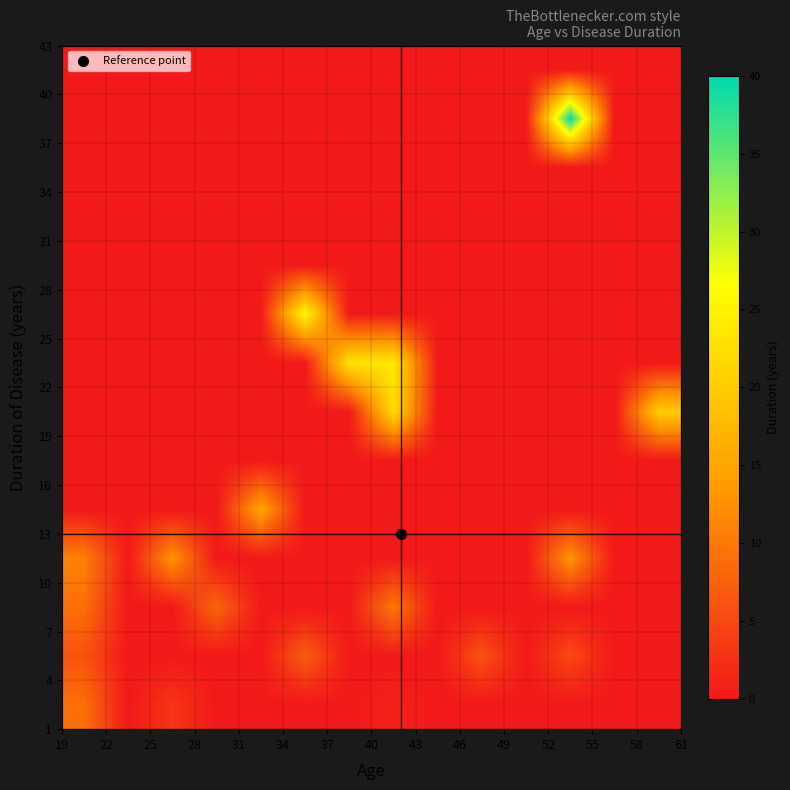

How many distinct data groups are displayed?

14